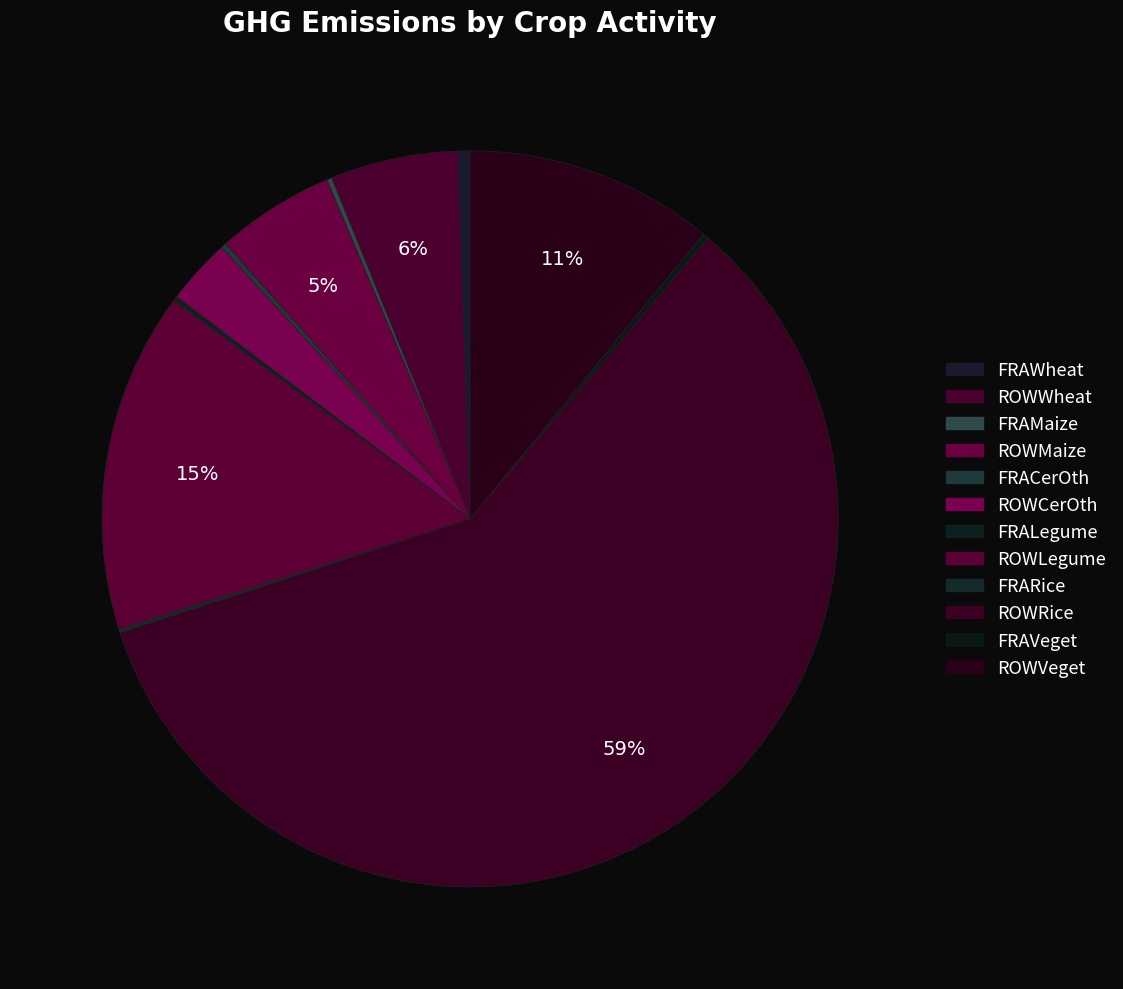

Rank the categories by value from lowest to highest.

FRARice, FRALegume, FRAMaize, FRACerOth, FRAVeget, FRAWheat, ROWCerOth, ROWMaize, ROWWheat, ROWVeget, ROWLegume, ROWRice